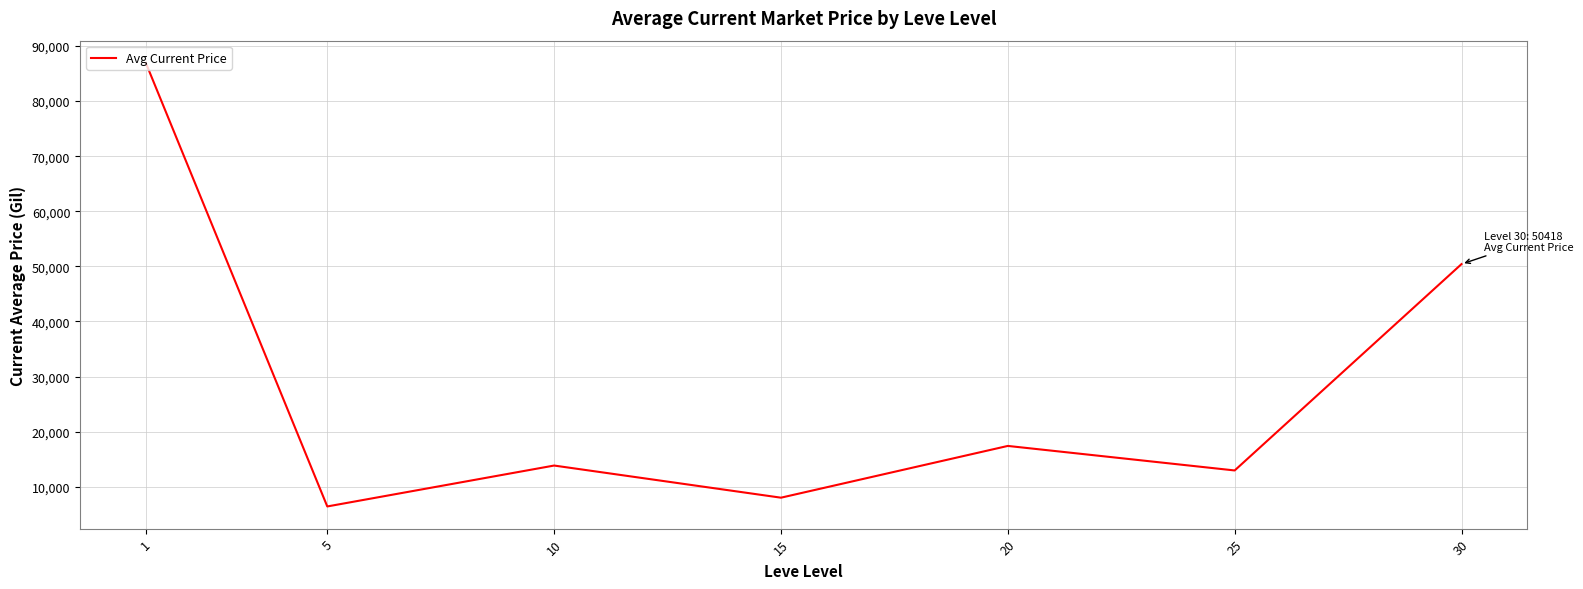

What is the minimum value shown in the chart?

6428.7